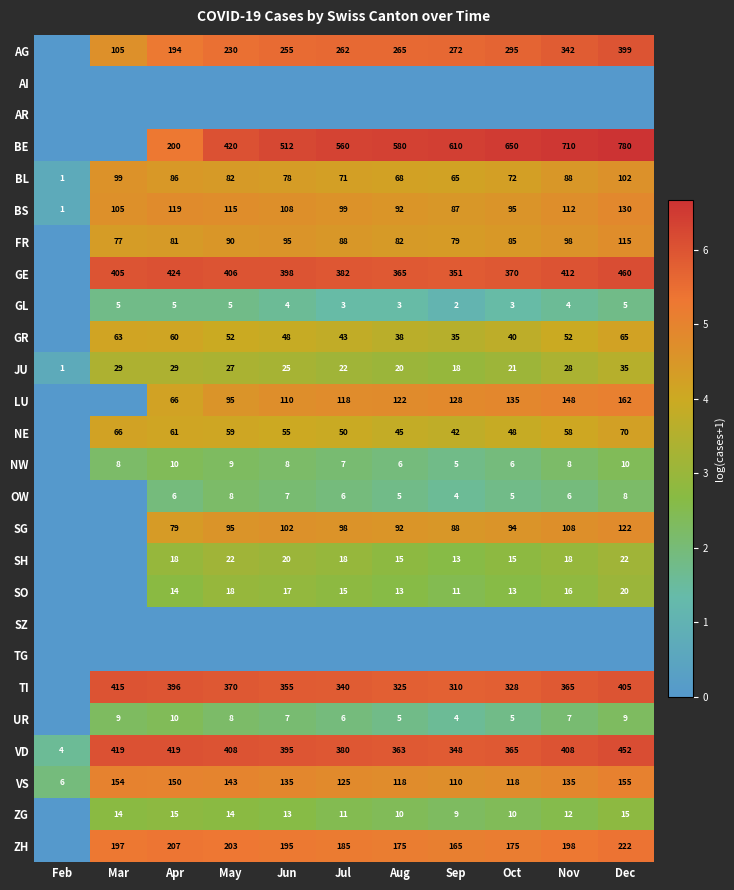

The AG series shows 194 at Apr. True or false?

True